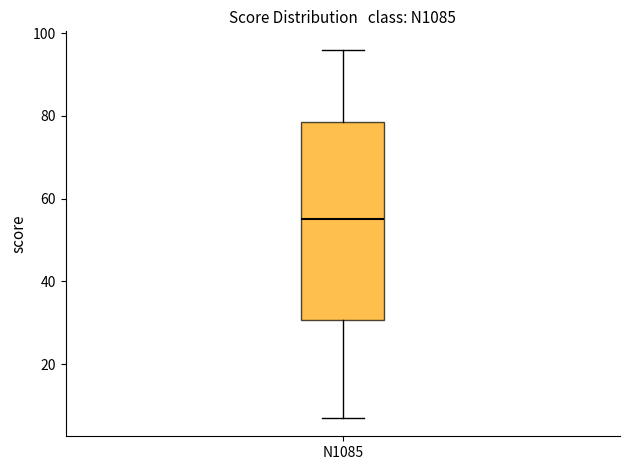

Read this box plot against the y-axis: the position of the median line, the range covered by the box, and the ends of both whiskers. The values are not printed on the chart, so give them approximately, as read against the axis.

median 56, box 30 to 78, whiskers 8 to 96